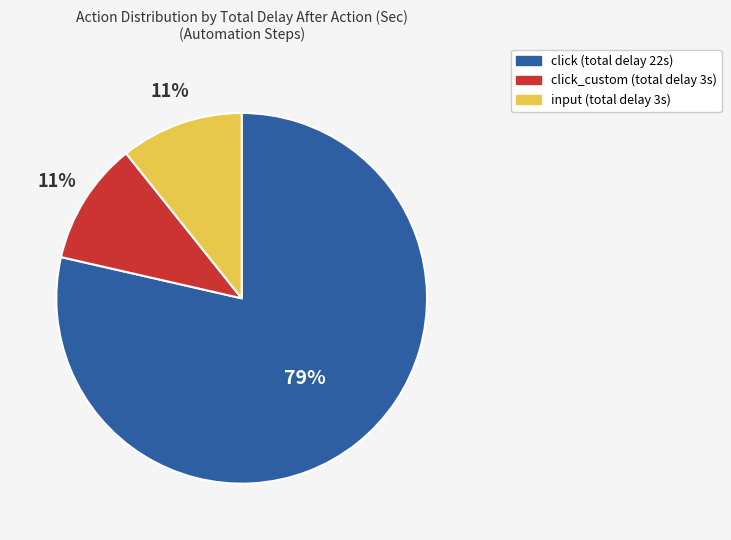

To the nearest percent, what is the average slice percentage?

33%